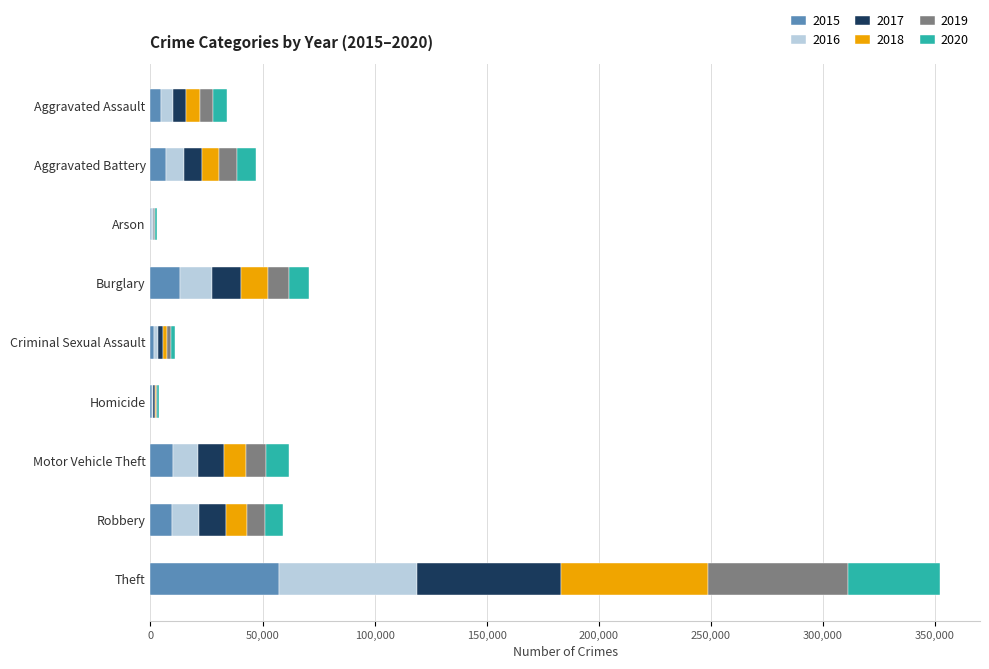

At which category is the sum across all series the highest?

Theft